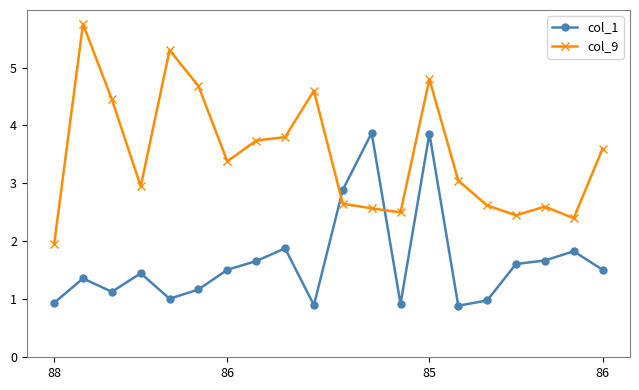

How many lines are shown in the chart?

2